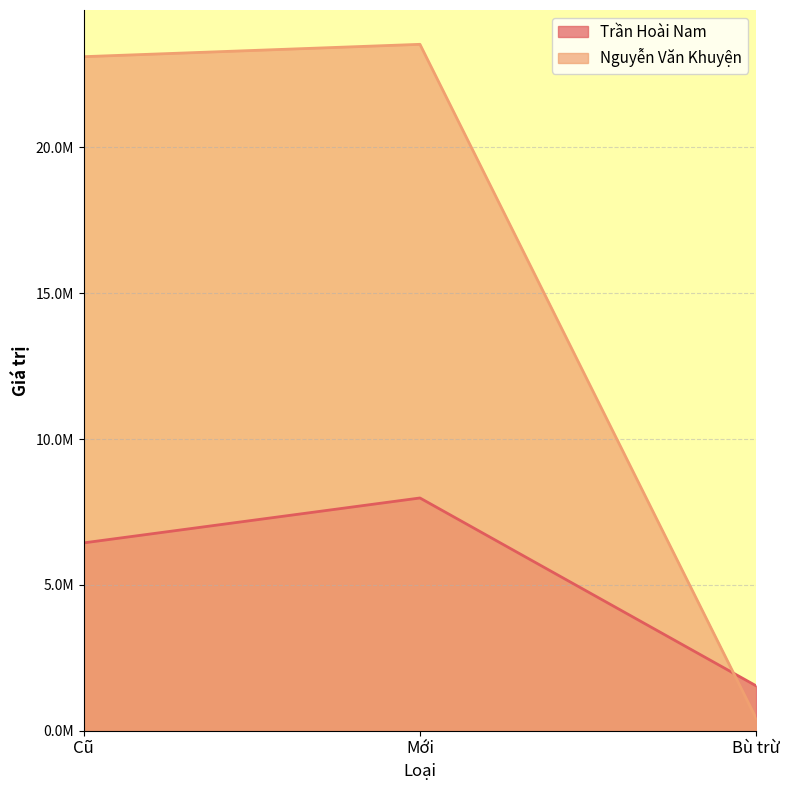

List the series in order of their peak value, highest first.

Nguyễn Văn Khuyện, Trần Hoài Nam